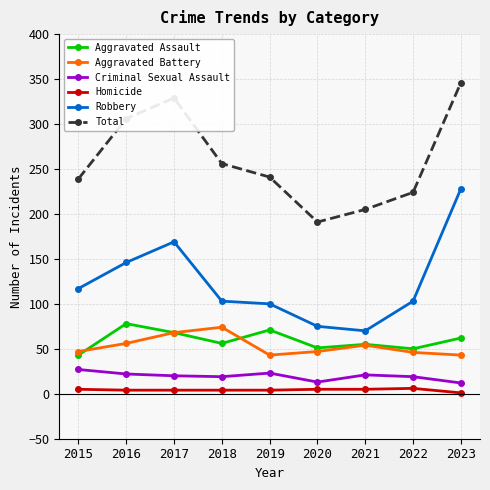

What is the lowest value of the Total series?

191